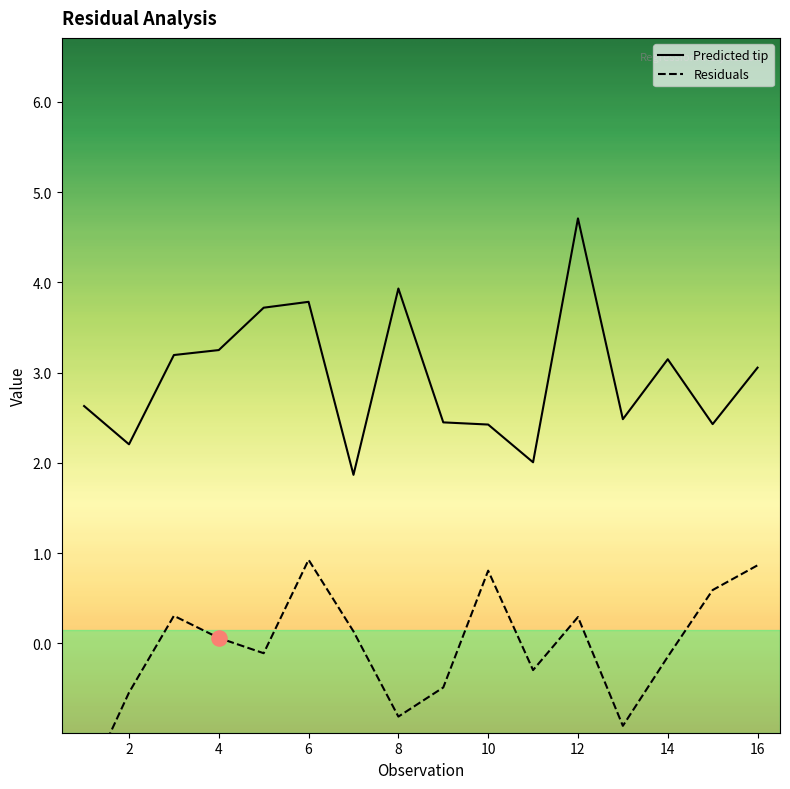

What is the total value across all series at 12?

5.0